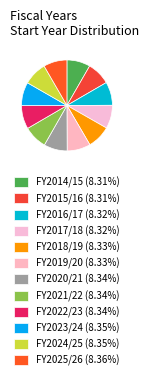

How many segments does this pie chart have?

12